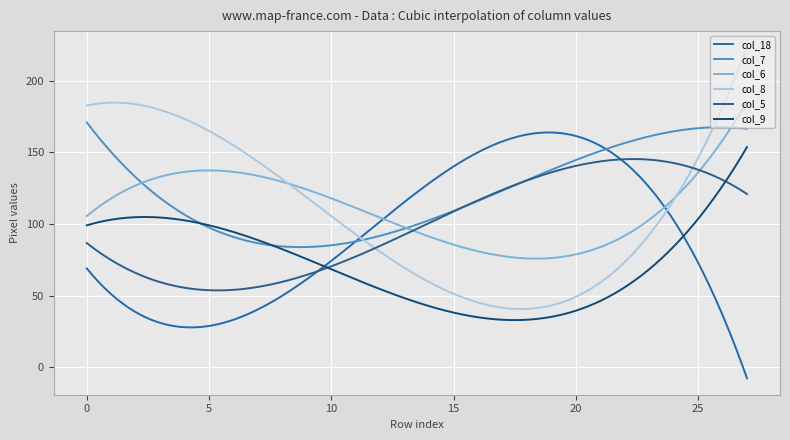

Which series has the largest total across all categories?

col_7